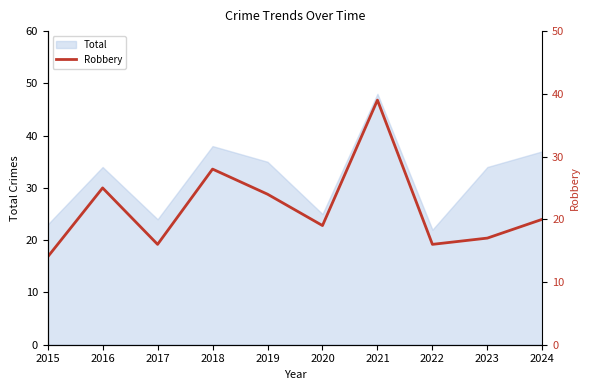

At which label does Total reach its peak?

2021